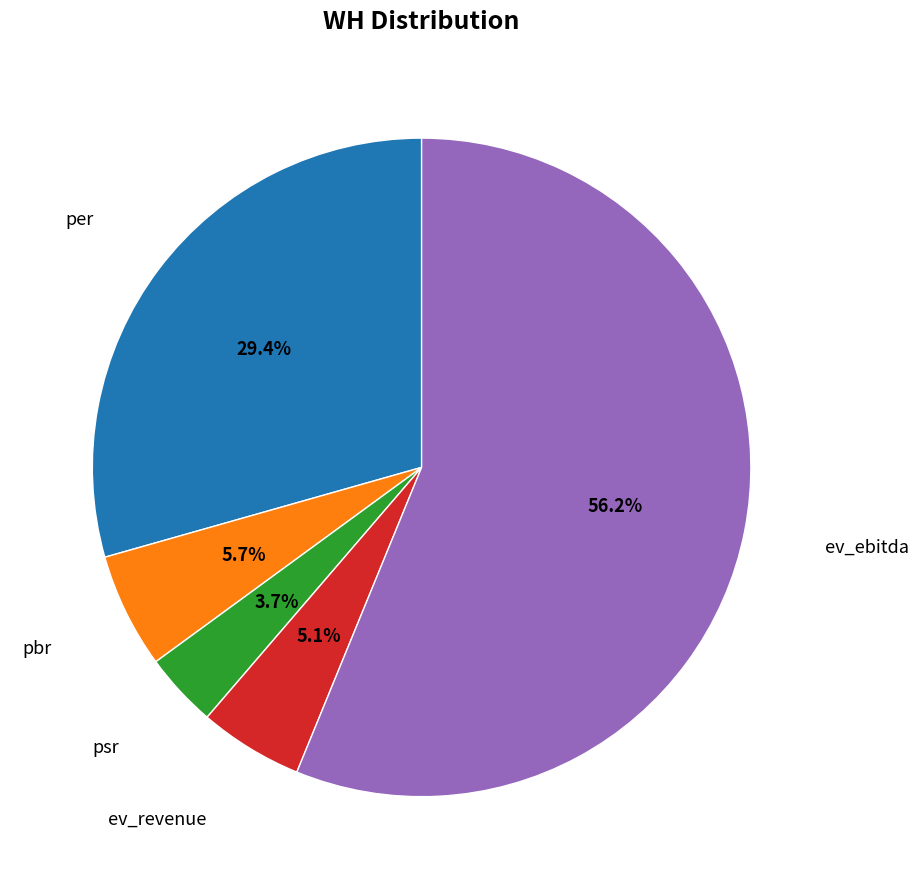

Count the number of slices in the pie.

5